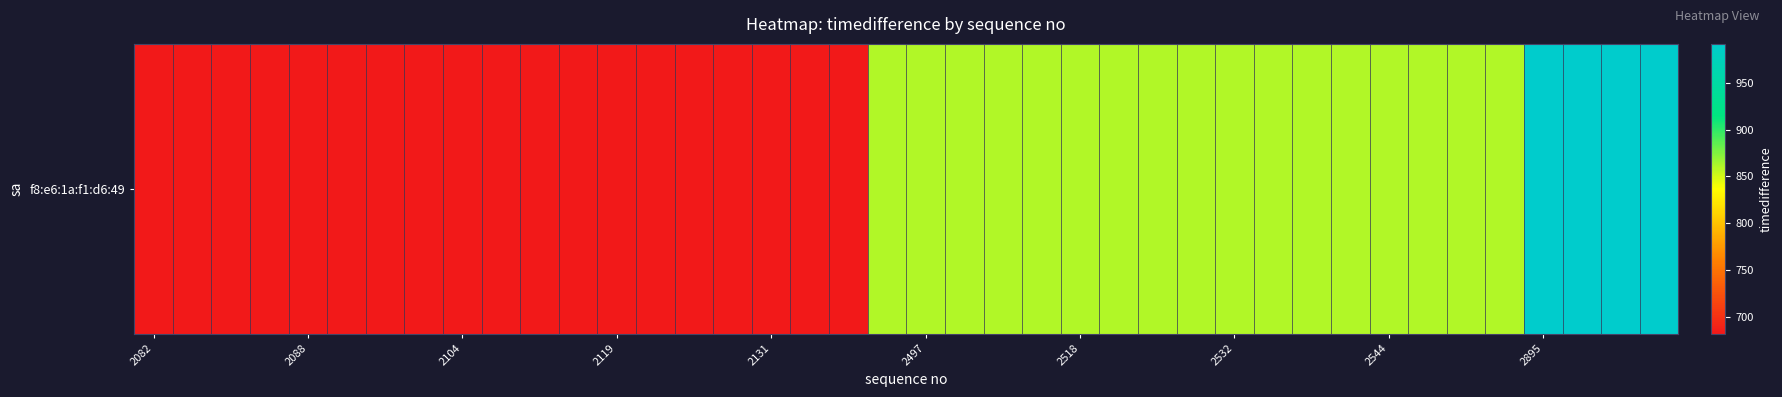

Which label corresponds to the smallest value in the chart?

2082